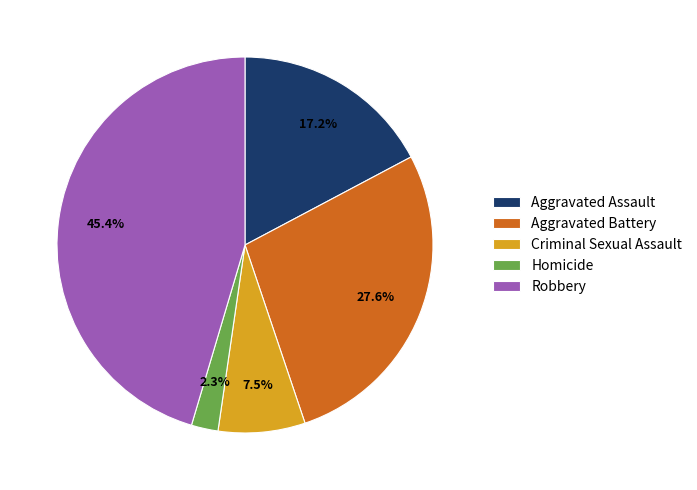

Combined, what portion of the pie is Robbery and Aggravated Battery?

73.0%